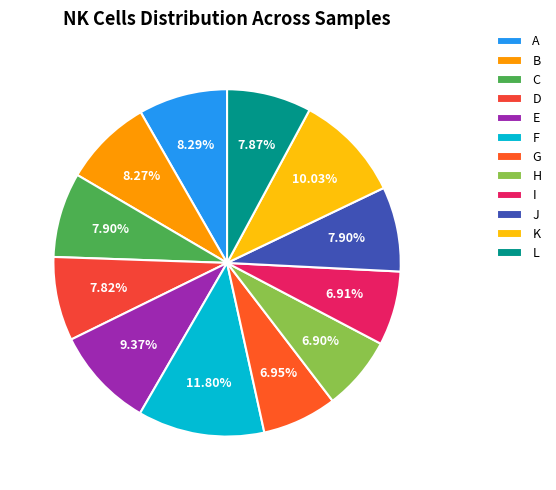

What is the total percentage of I and L?

14.8%